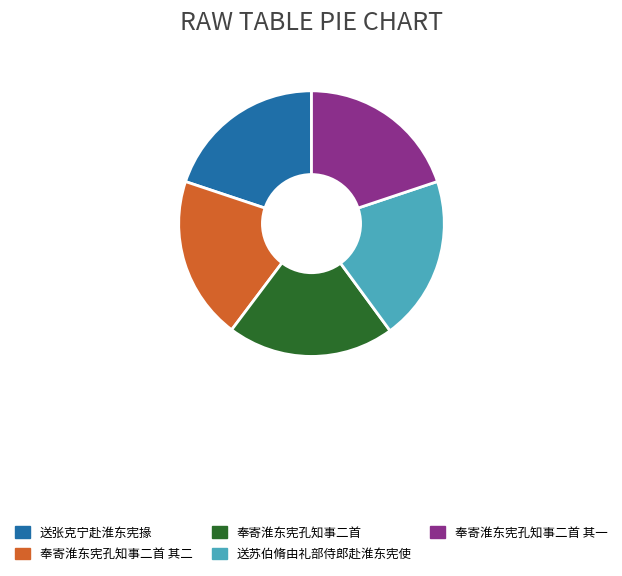

Is the sum of 奉寄淮东宪孔知事二首 and 奉寄淮东宪孔知事二首 其二 greater than half?

No